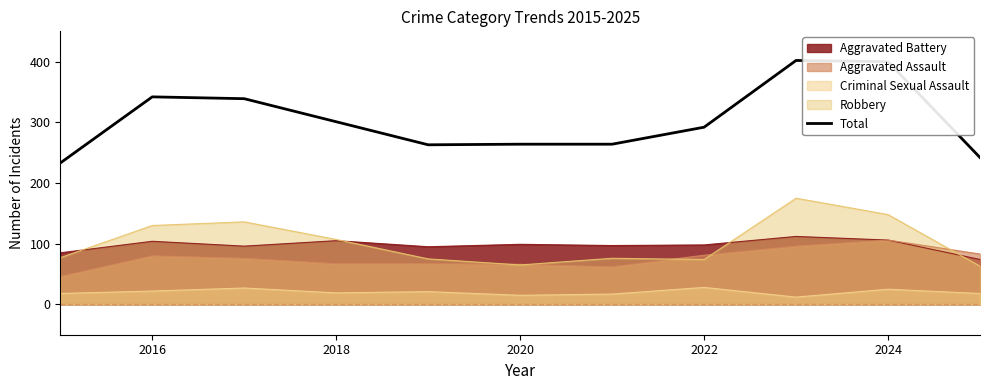

Which series has the widest spread of values?

Total